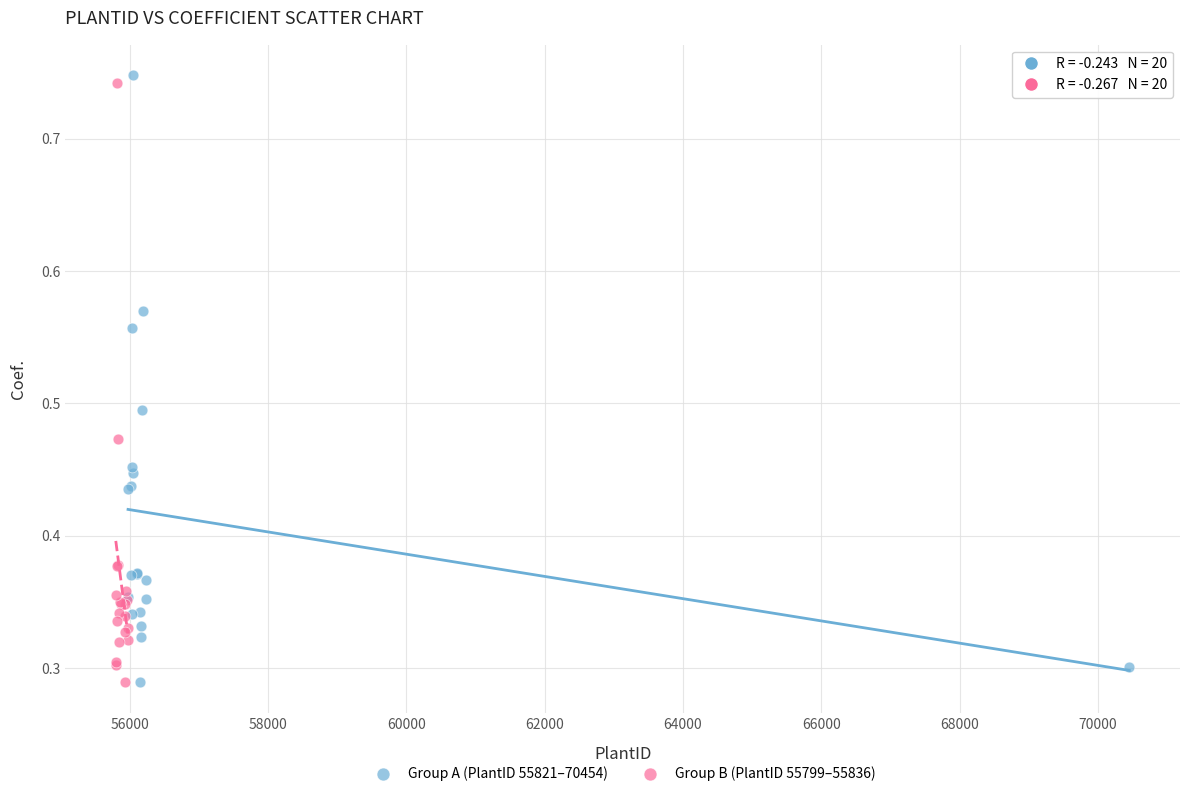

What are all the series names shown in the legend?

Group A (PlantID 55821–70454), Group B (PlantID 55799–55836)